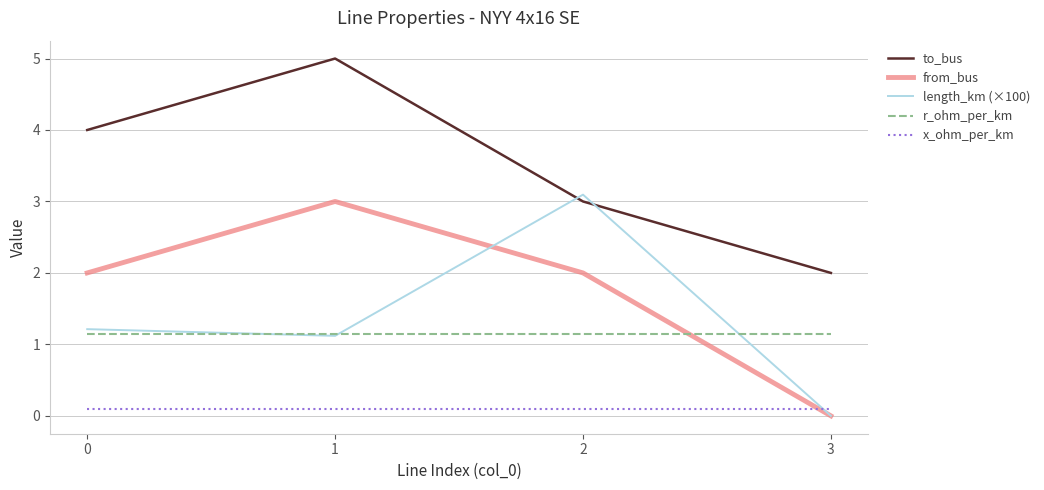

What is the maximum value shown in the chart?

5.0